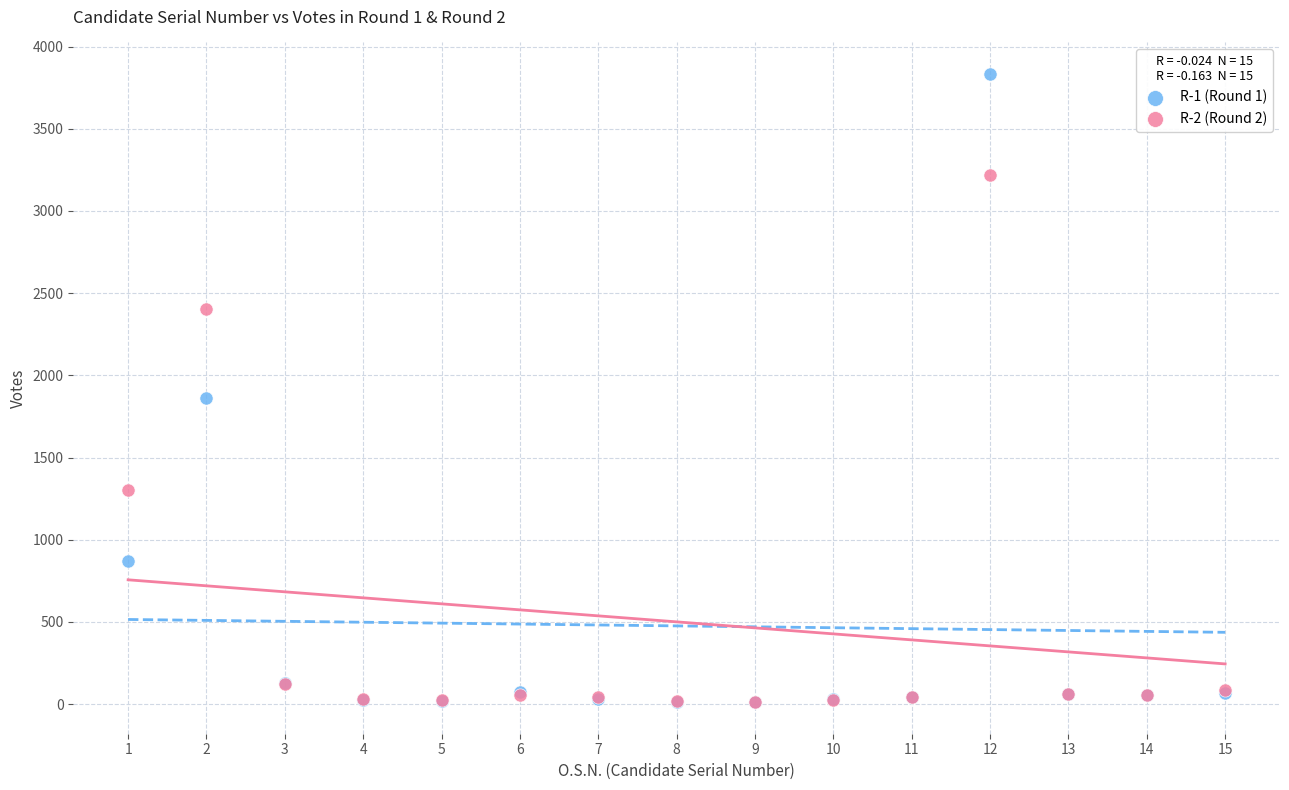

What are all the series names shown in the legend?

R-1 (Round 1), R-2 (Round 2)